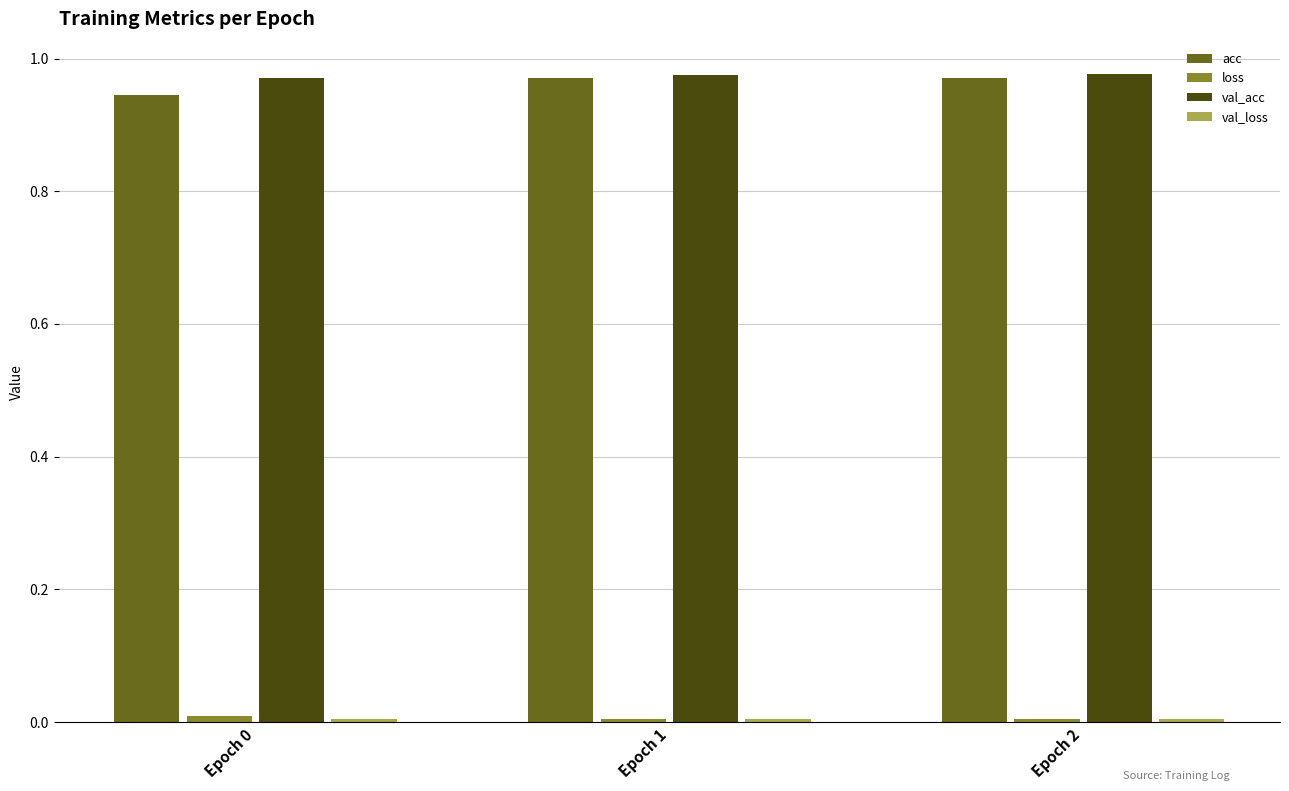

The value of acc at Epoch 0 is 0.3. True or false?

False